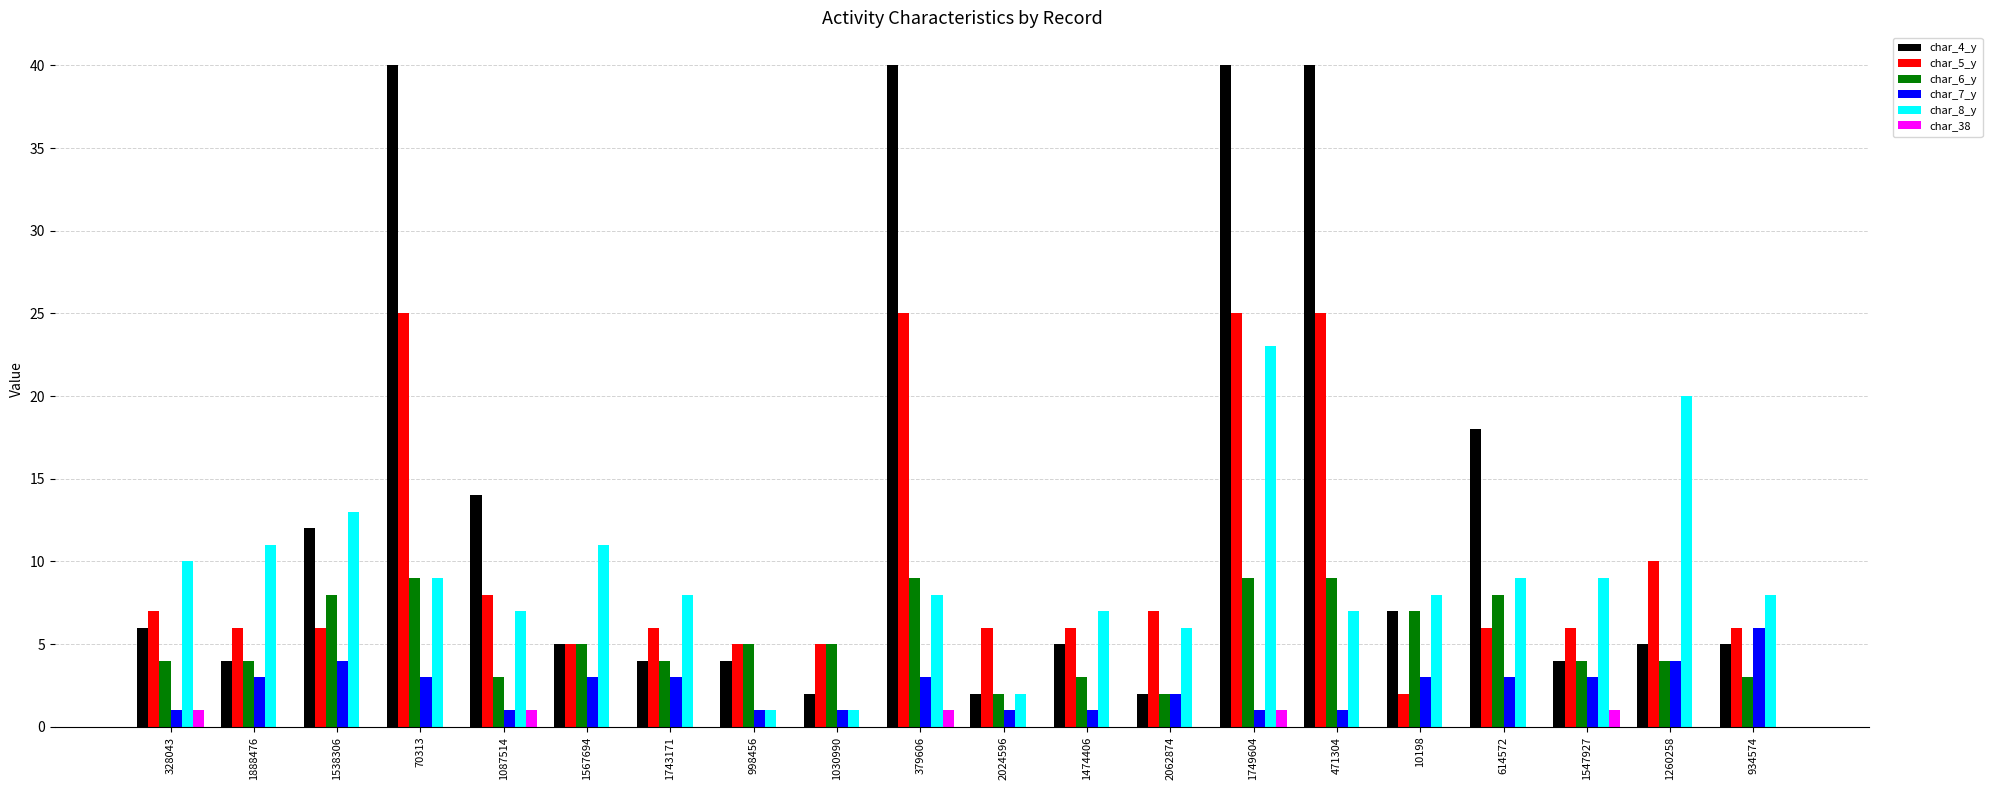

What is the maximum value shown in the chart?

40